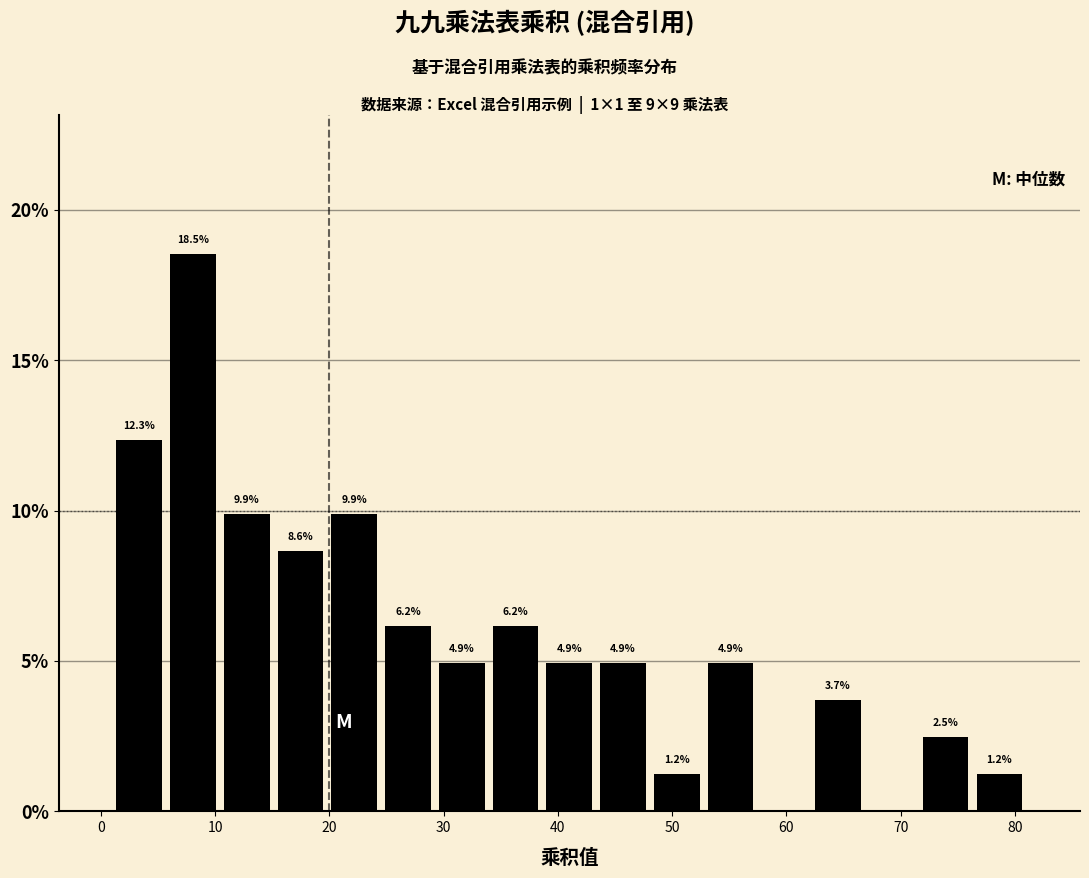

Which range on the x-axis has the tallest bar?

6 to 10